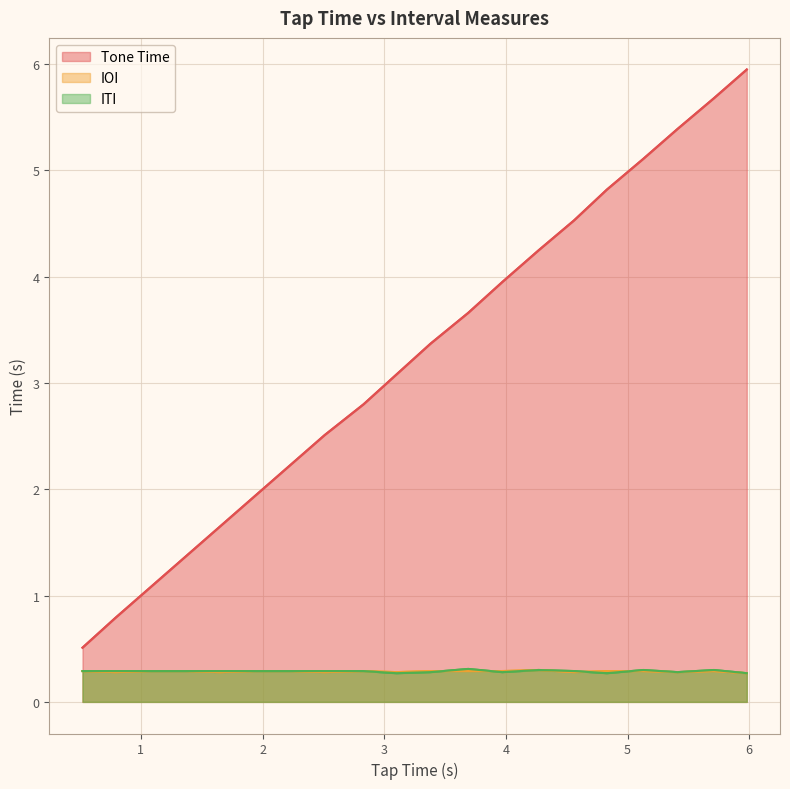

The value of ITI at 3.97 is 0.3. True or false?

True